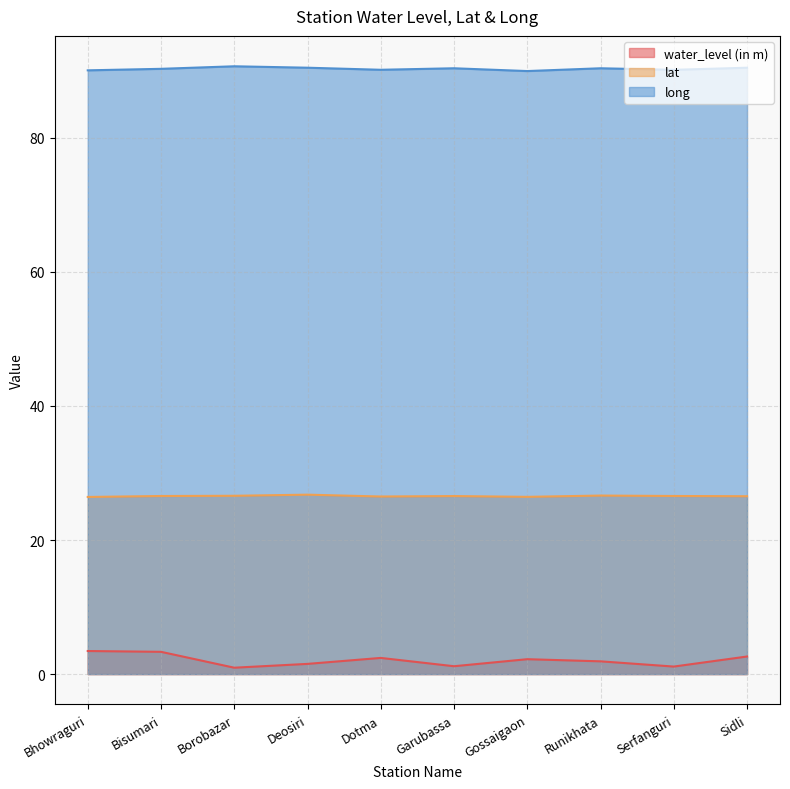

The value of lat at Borobazar is 14.2. True or false?

False